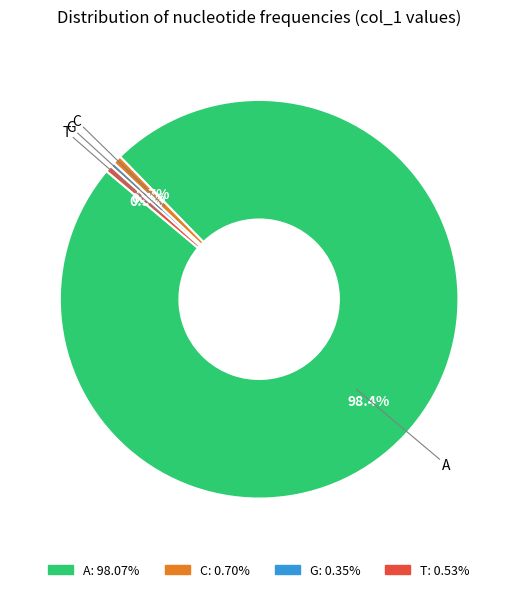

Combined, what portion of the pie is C and G?

1.1%